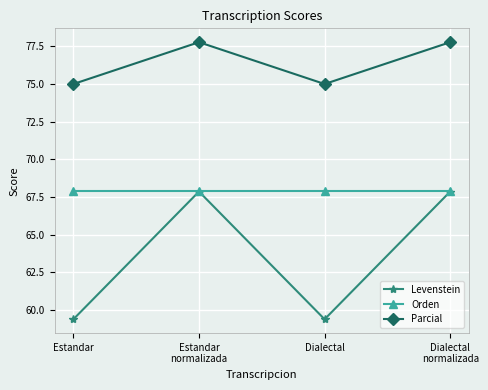

Is the value of Orden at Dialectal greater than the value of Parcial at Dialectal?

No